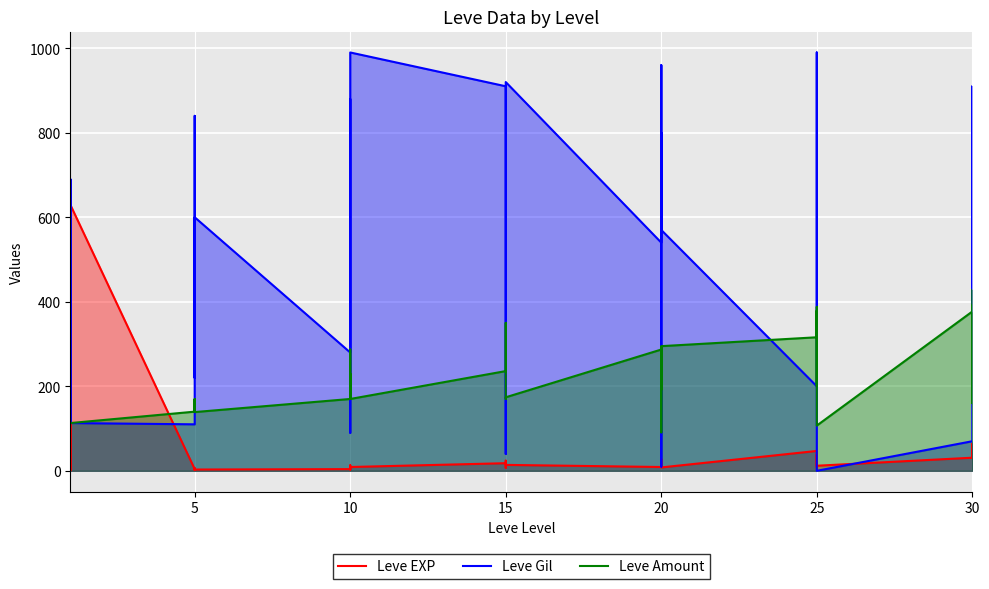

How many data points in Leve EXP are less than 12?

19